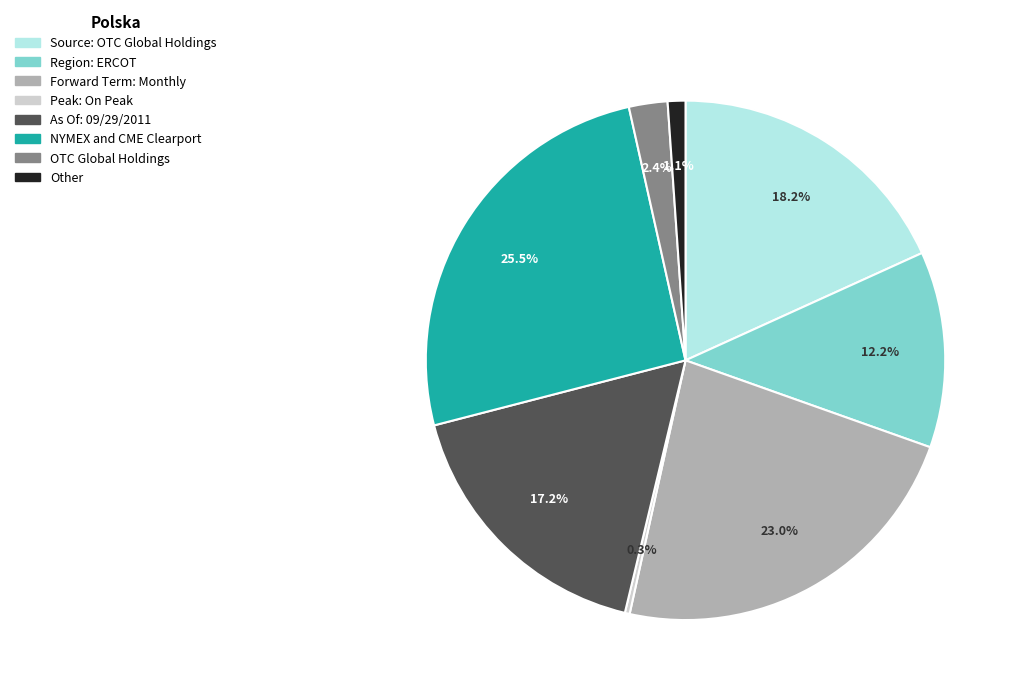

Do Source: OTC Global Holdings and Other together represent more than half of the pie?

No